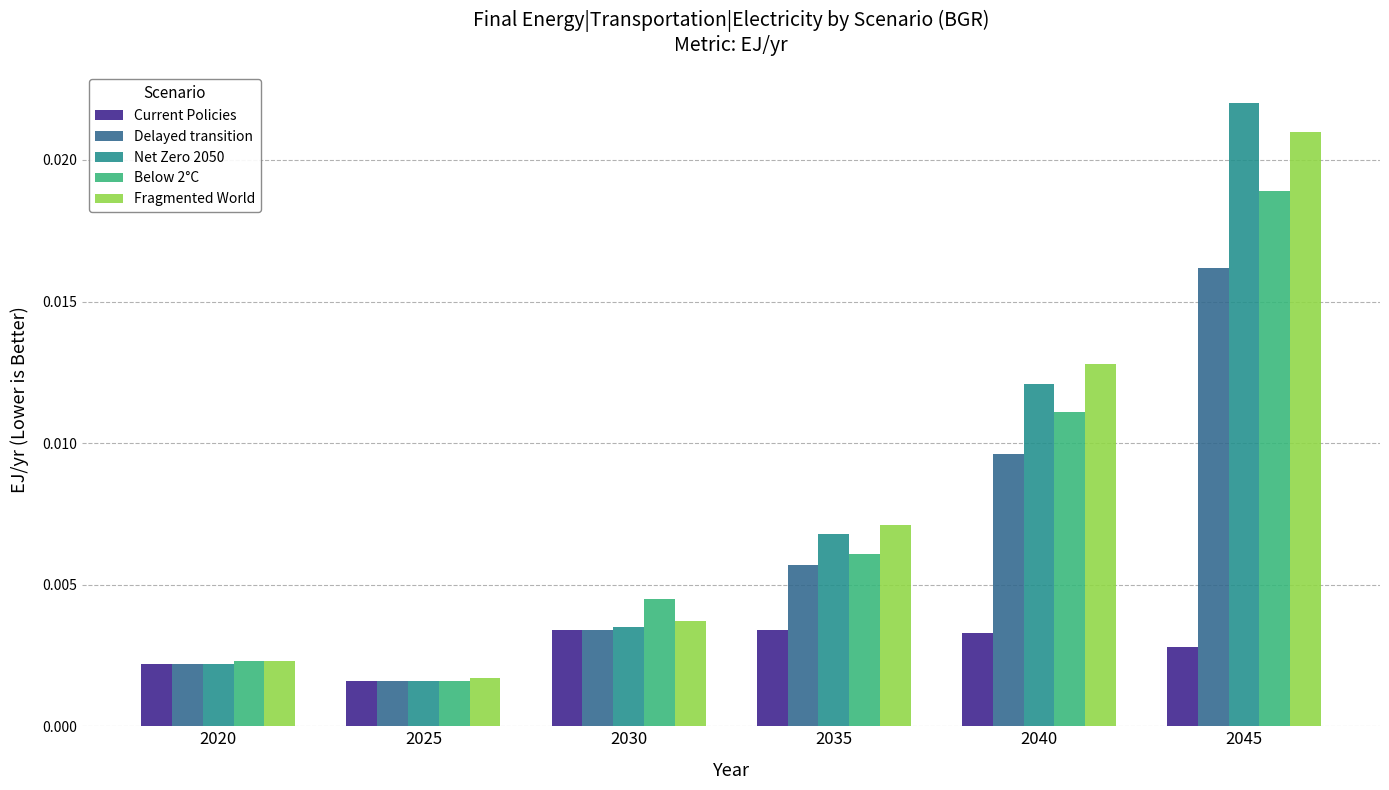

How many categories are shown in the chart?

6